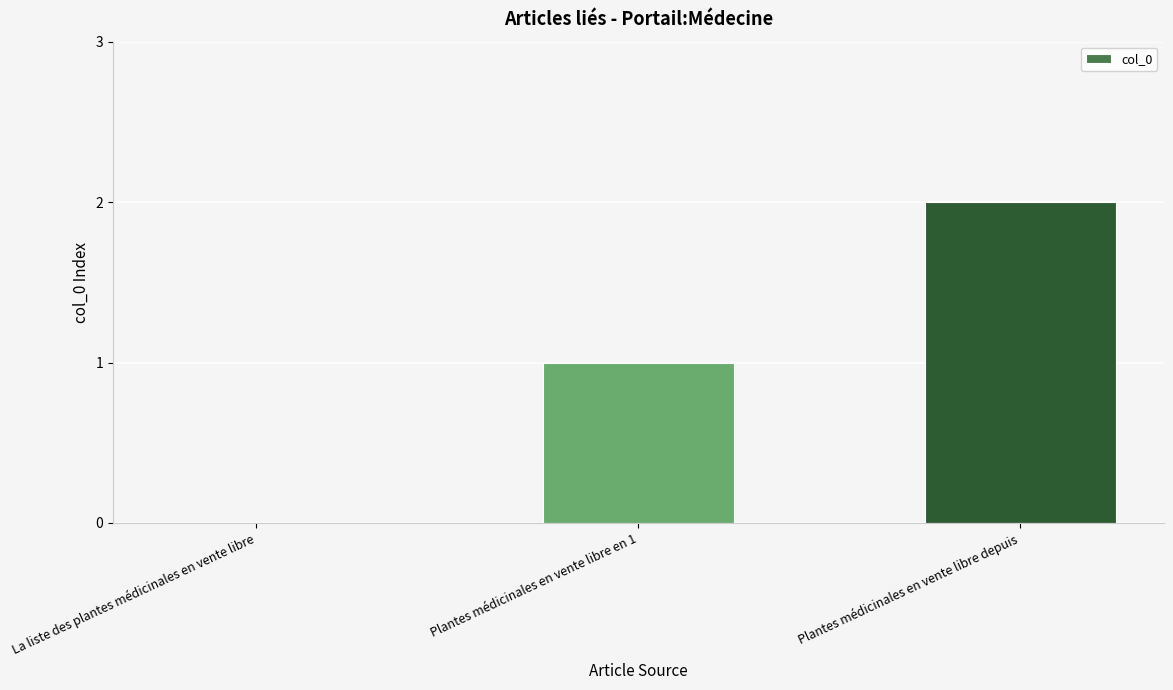

Between La liste des plantes médicinales en vente libre and Plantes médicinales en vente libre depuis, which is larger?

Plantes médicinales en vente libre depuis